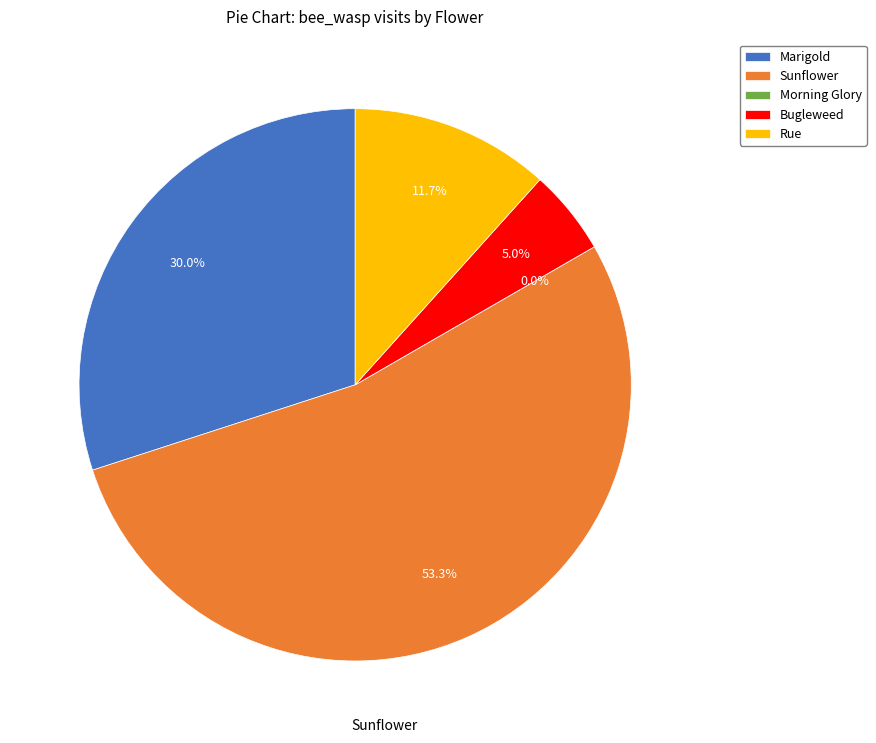

Is there a majority slice in this chart?

Yes